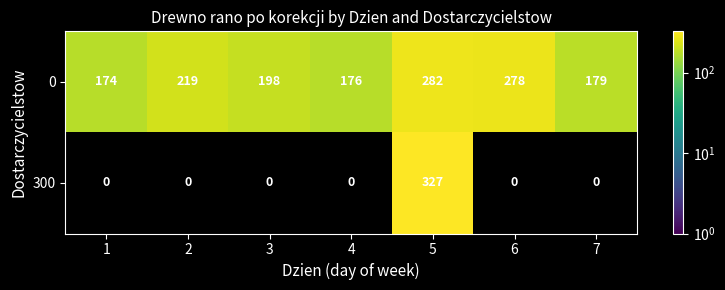

Is it true that 0 equals 179 at 7?

True